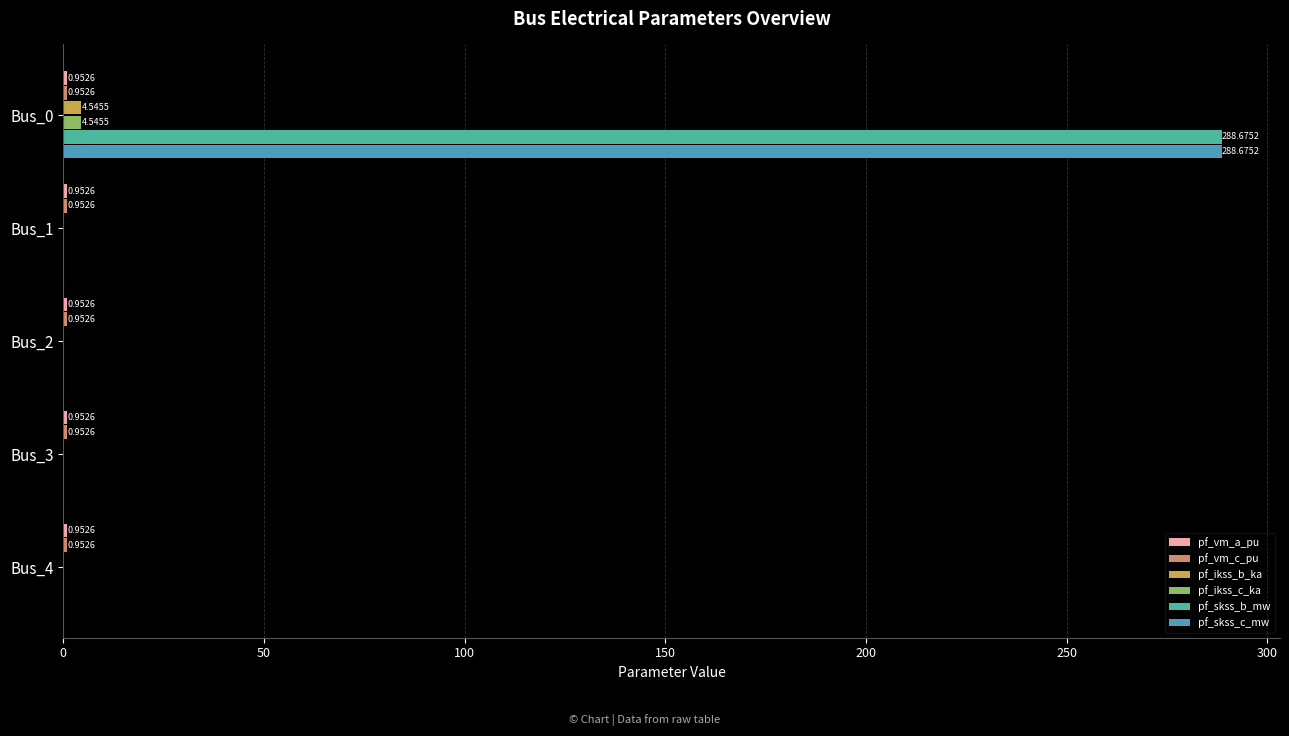

At which category is the sum across all series the highest?

Bus_0